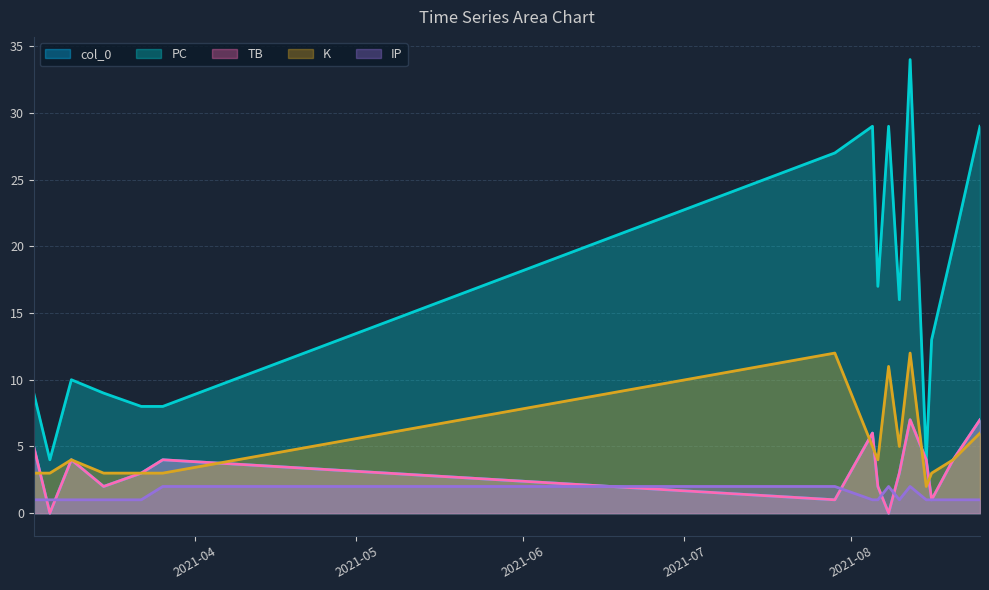

List the series in order of their peak value, lowest first.

IP, col_0, TB, K, PC